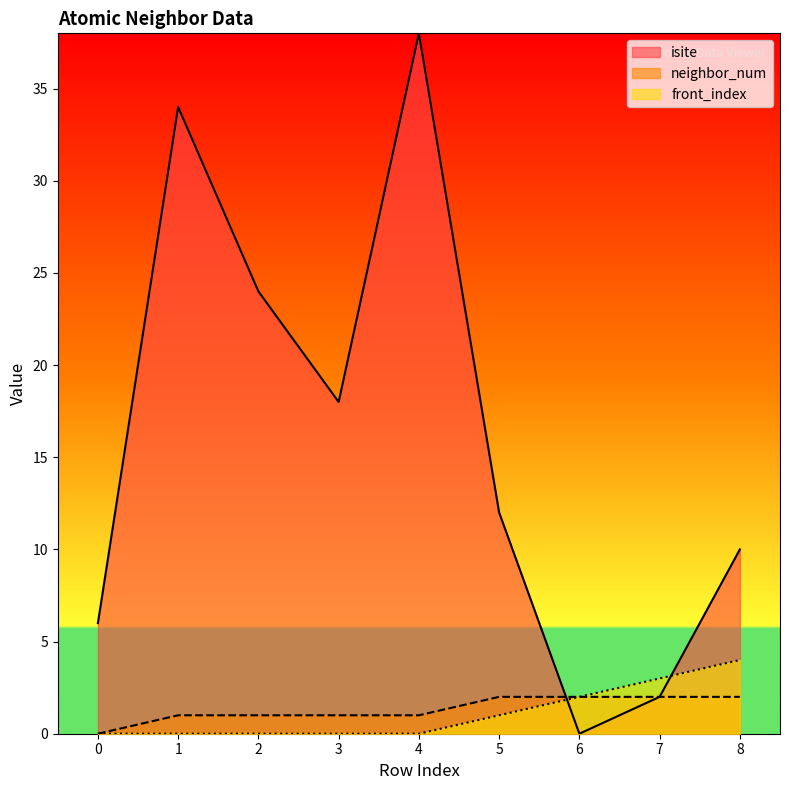

The value of isite at 8 is 17. True or false?

False